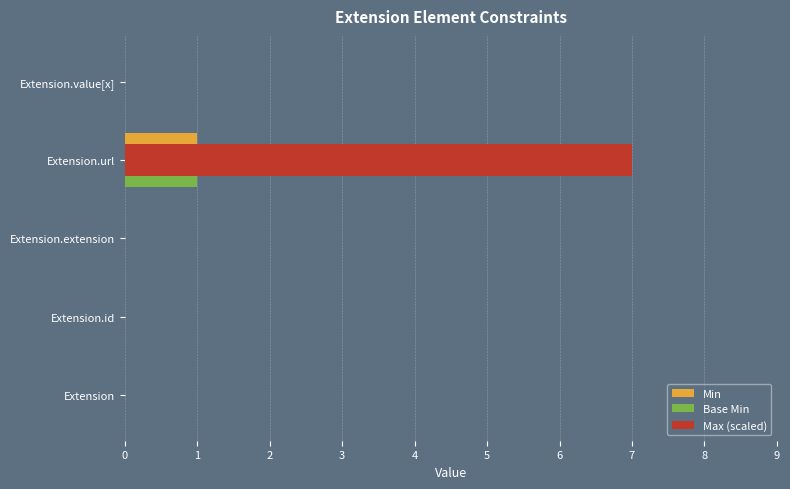

Does the chart contain any negative values?

No